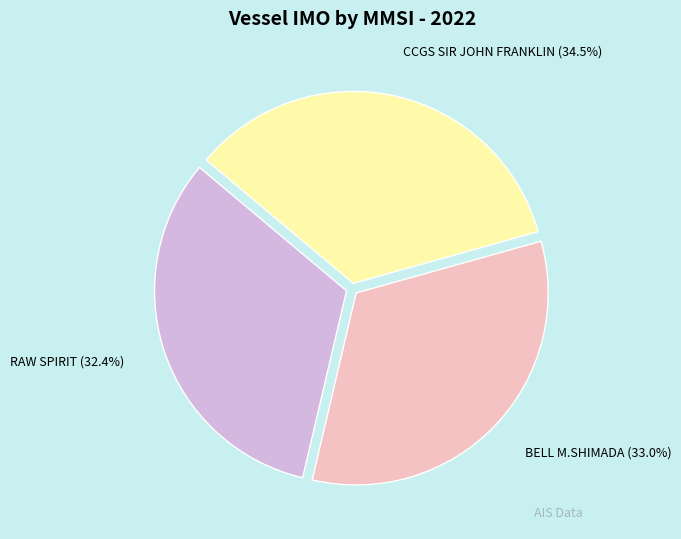

What percentage is NOT represented by BELL M.SHIMADA?

67.0%